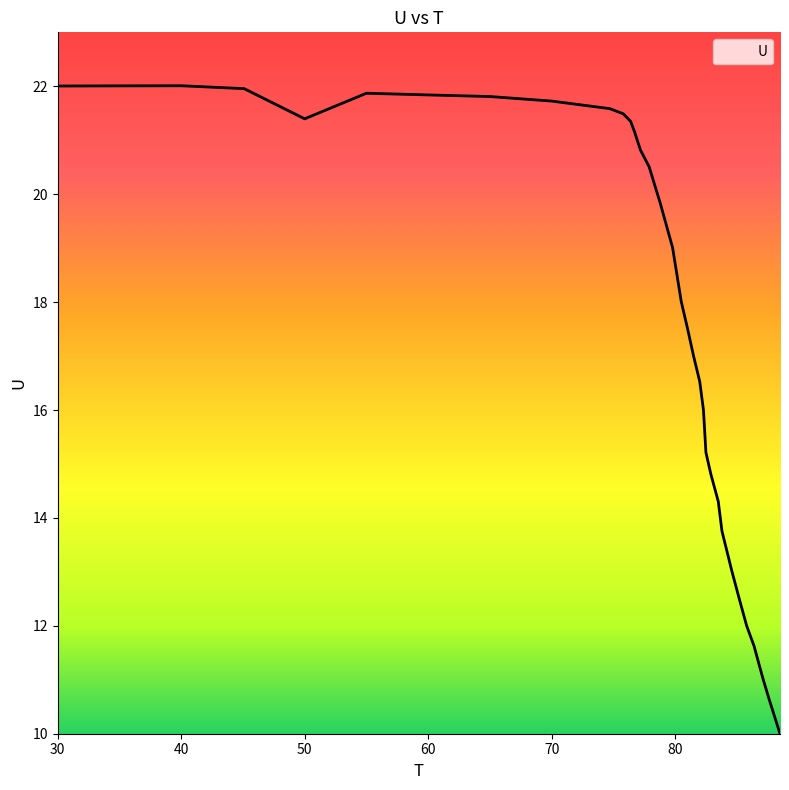

What is the greatest value displayed?

22.0